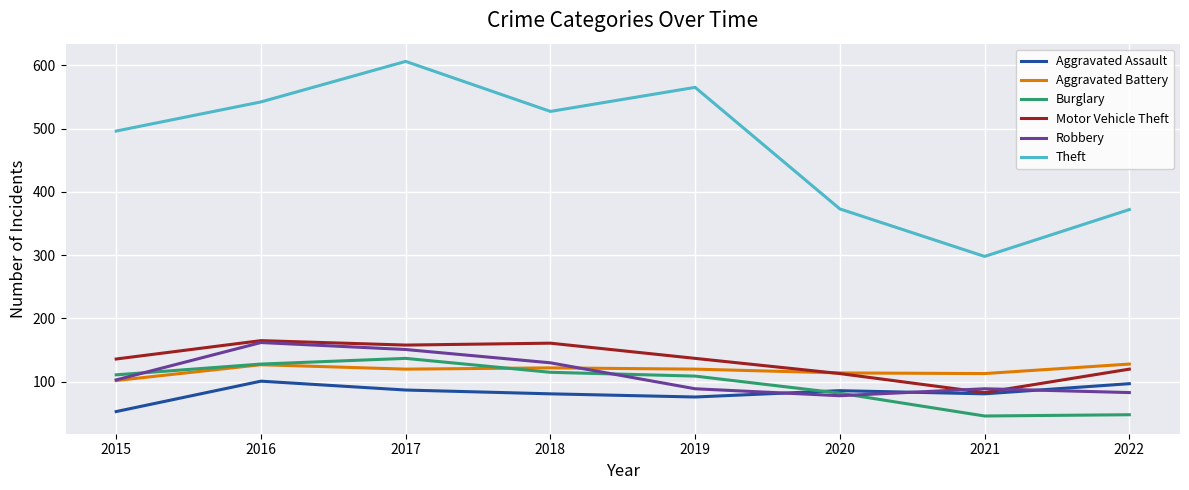

True or false: Burglary and Motor Vehicle Theft cross at least once.

False